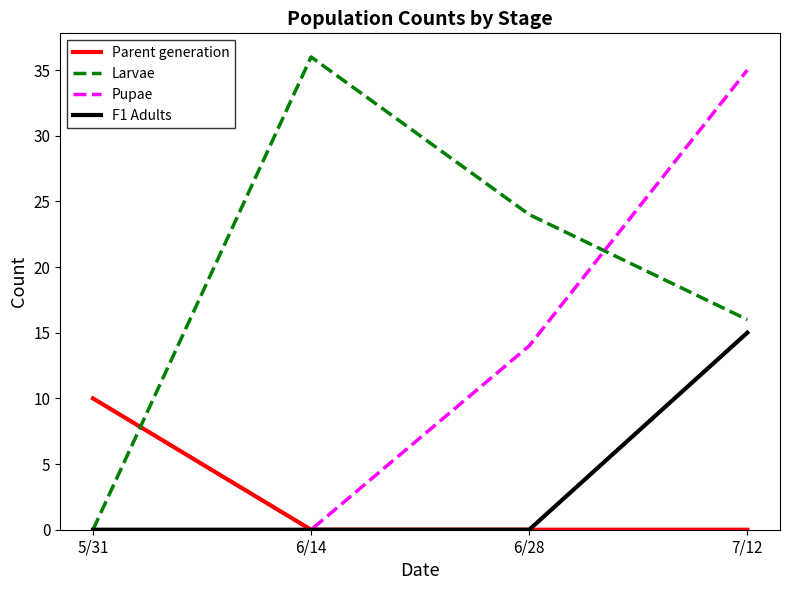

What position from the right is 6/28?

2